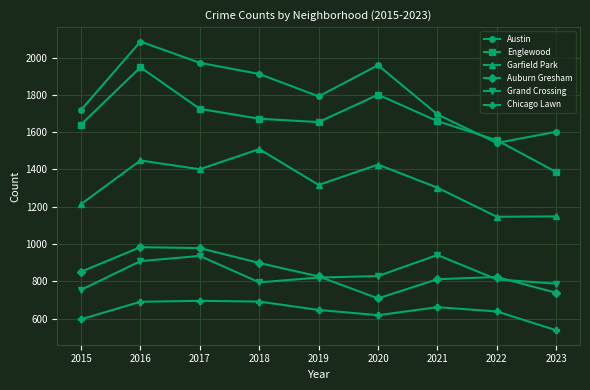

What is the sum of the Grand Crossing values at 2021 and 2018?

1735